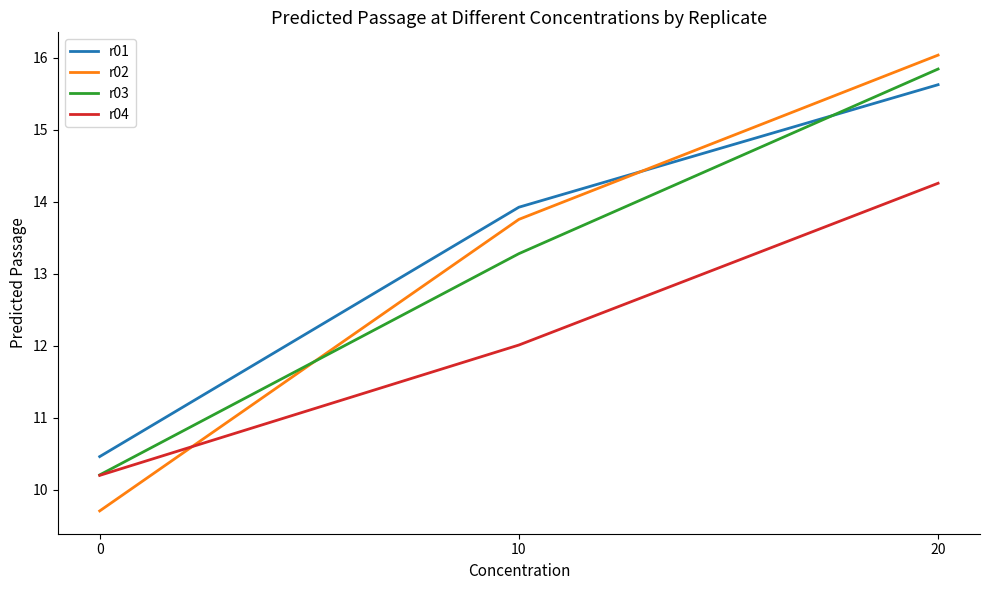

Rank the categories by r03 value from highest to lowest.

20, 10, 0